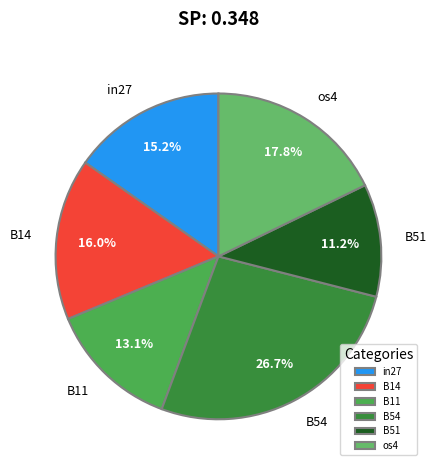

The B51 slice represents 11% of the pie. True or false?

True